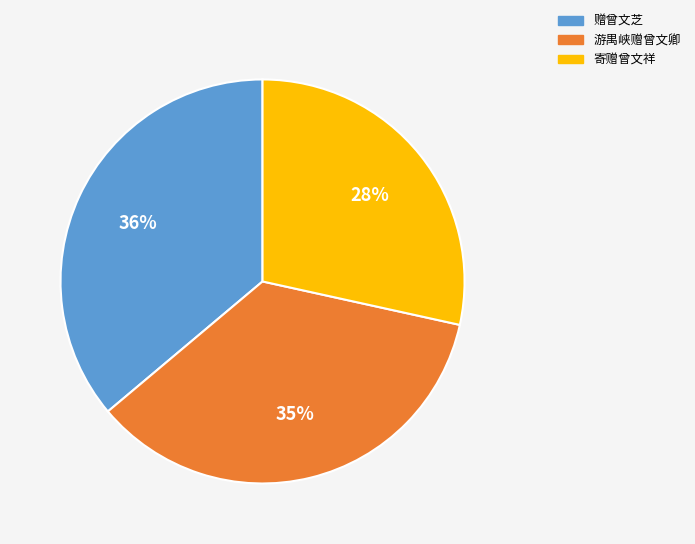

Do 寄赠曾文祥 and 游禺峡赠曾文卿 together represent more than half of the pie?

Yes